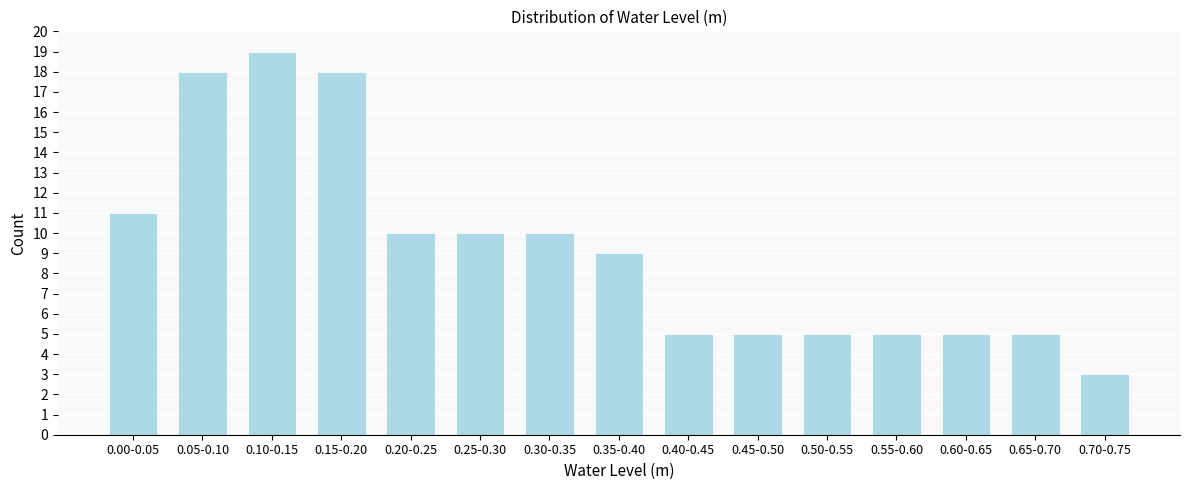

Reading left to right, transcribe all the data shown in this chart.

11	18	19	18	10	10	10	9	5	5	5	5	5	5	3